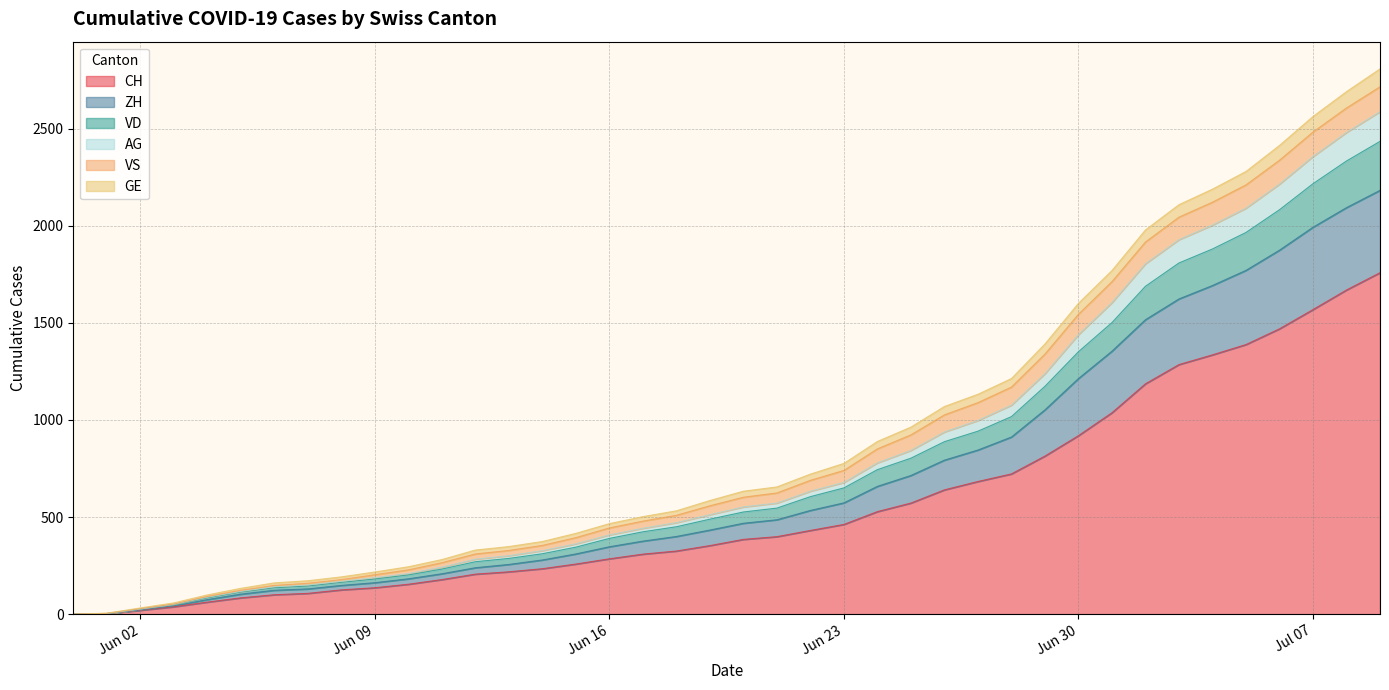

What is the label of the 26th point from the left?

2020-06-25